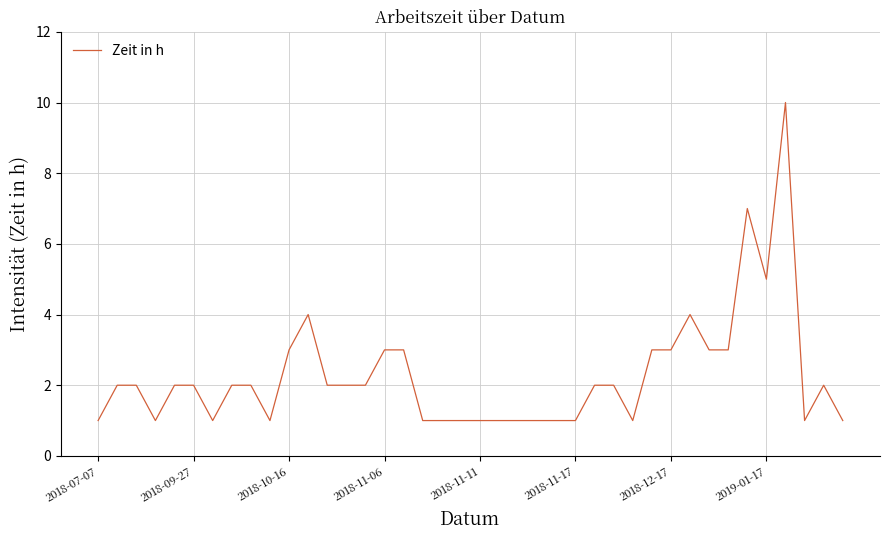

What is the greatest value displayed?

10